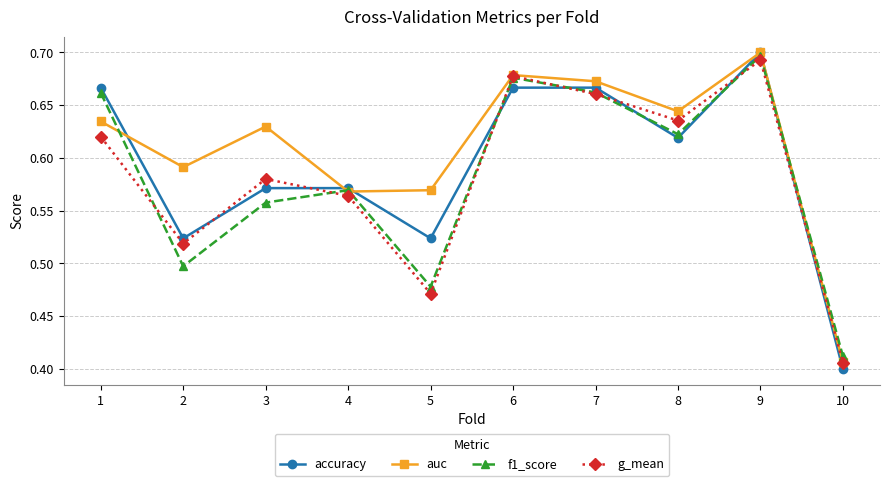

What is the total value across all series at 9?

2.8